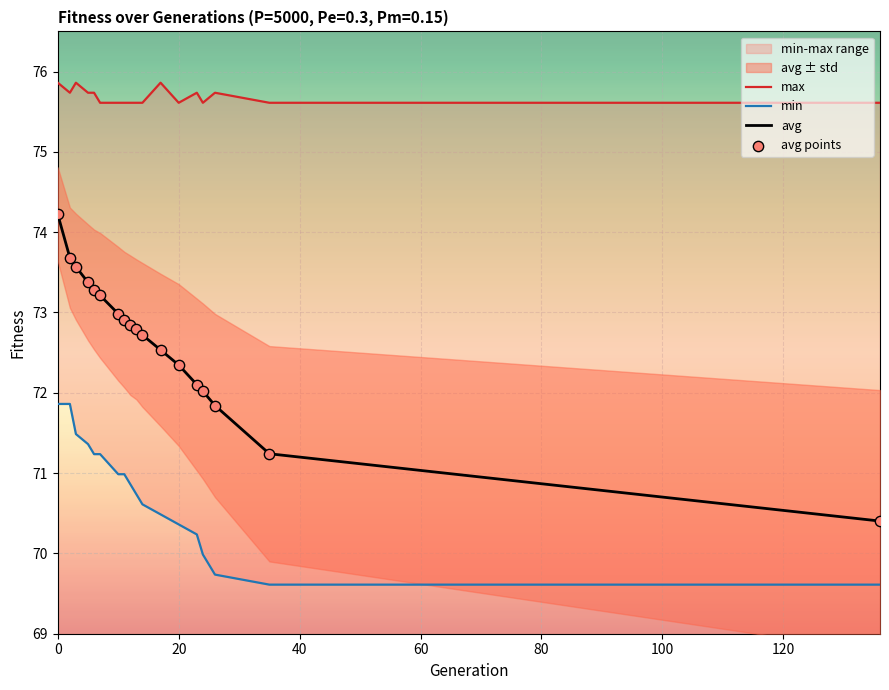

Which series contains the lowest Y value?

min